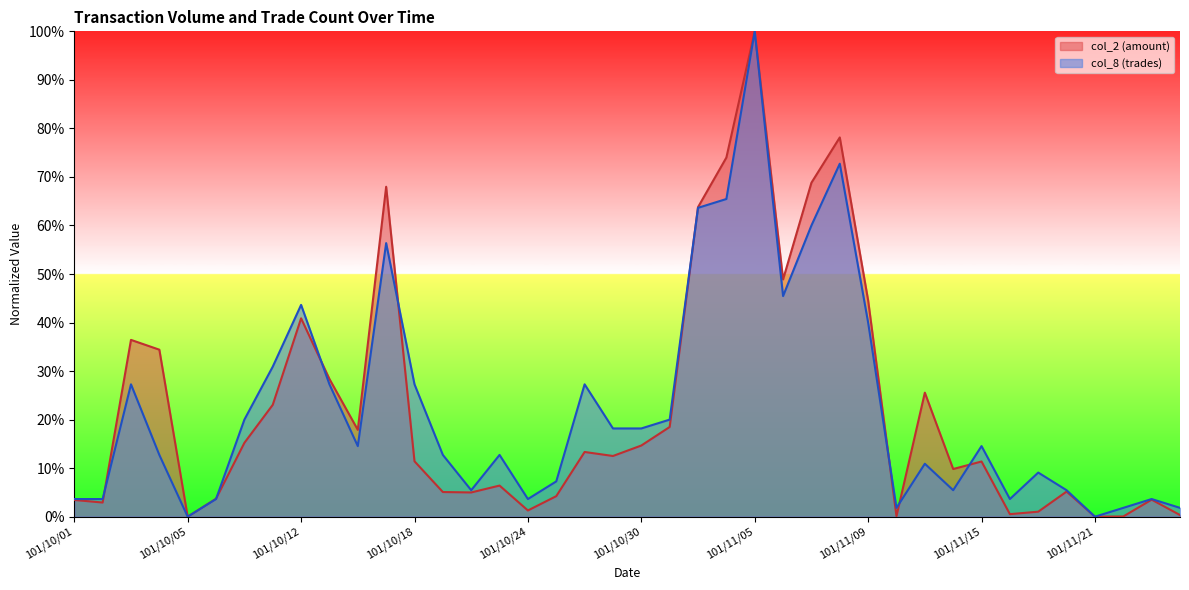

List the labels in order of col_2 value, largest first.

101/11/05, 101/11/08, 101/11/02, 101/11/07, 101/10/17, 101/11/01, 101/11/06, 101/11/09, 101/10/12, 101/10/03, 101/10/04, 101/10/15, 101/11/13, 101/10/11, 101/10/31, 101/10/16, 101/10/09, 101/10/30, 101/10/26, 101/10/29, 101/10/18, 101/11/15, 101/11/14, 101/10/23, 101/11/20, 101/10/19, 101/10/22, 101/10/25, 101/10/08, 101/11/23, 101/10/01, 101/10/02, 101/10/24, 101/11/19, 101/11/16, 101/11/26, 101/11/12, 101/11/22, 101/10/05, 101/11/21